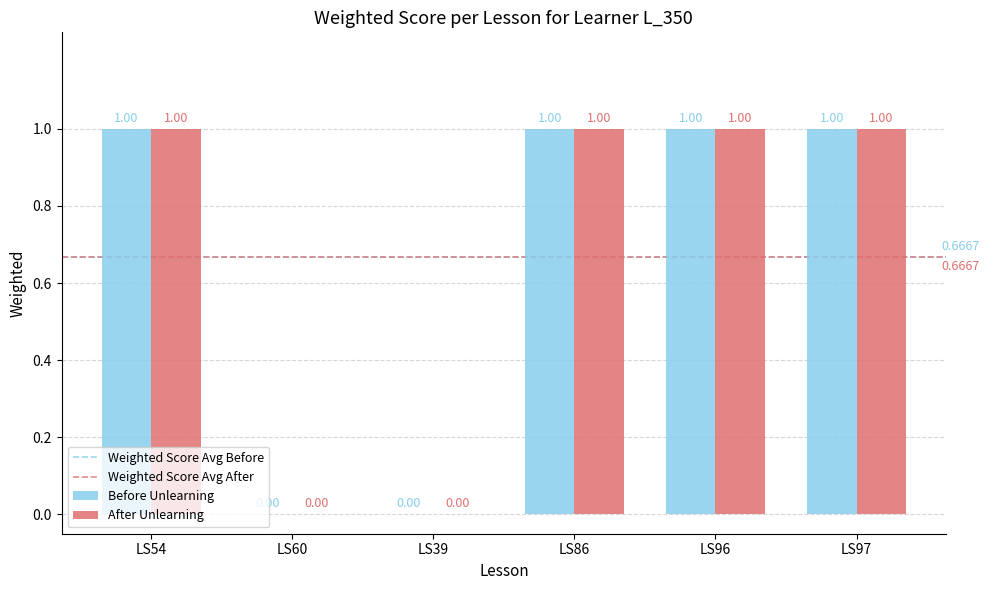

What is the sum of all Before Unlearning values?

4